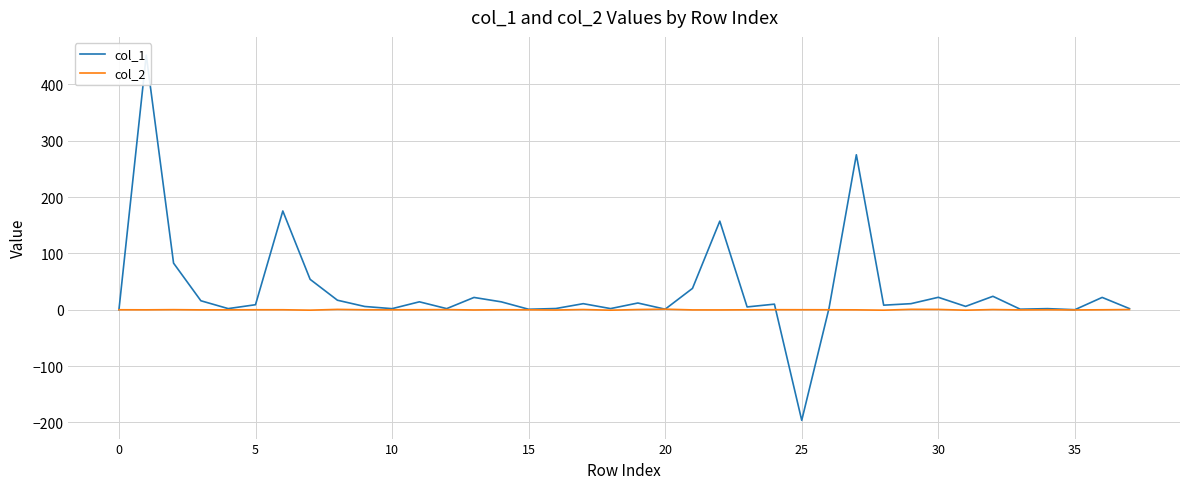

What are all the series names shown in the legend?

col_1, col_2